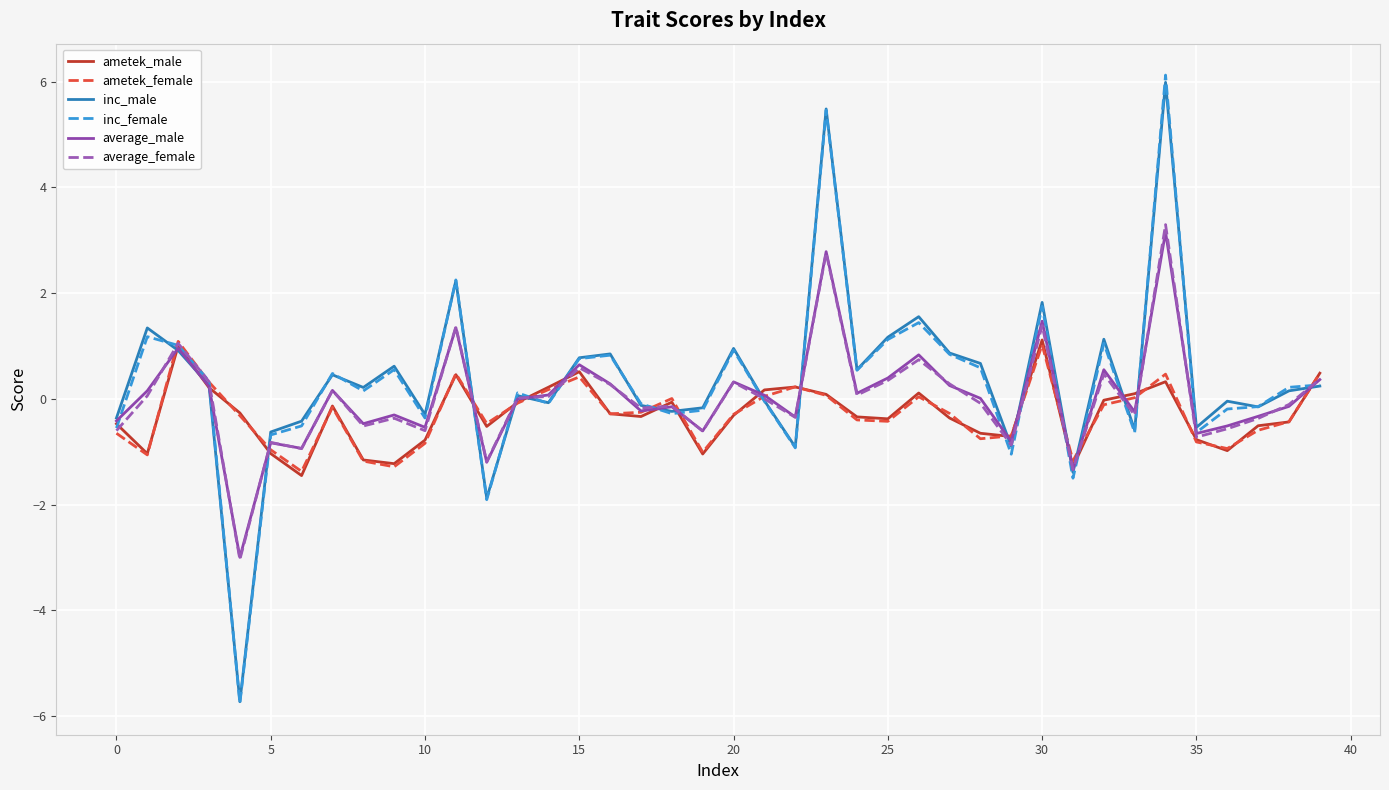

Which series has the largest range (max minus min)?

inc_female